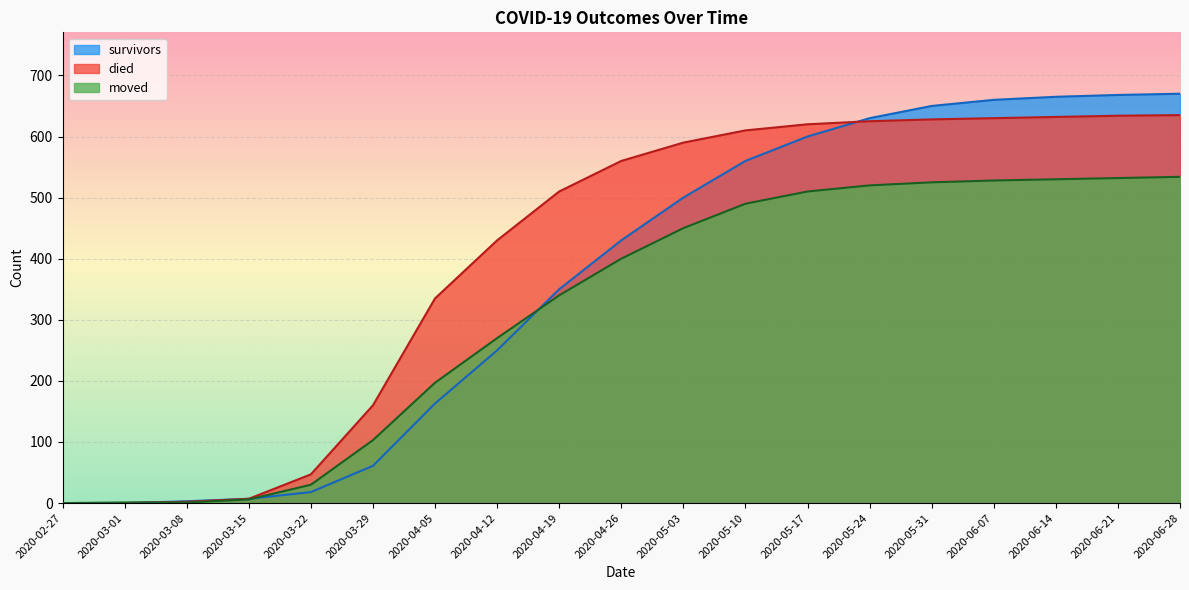

What is the value of the survivors point at the 8th from the left?

250